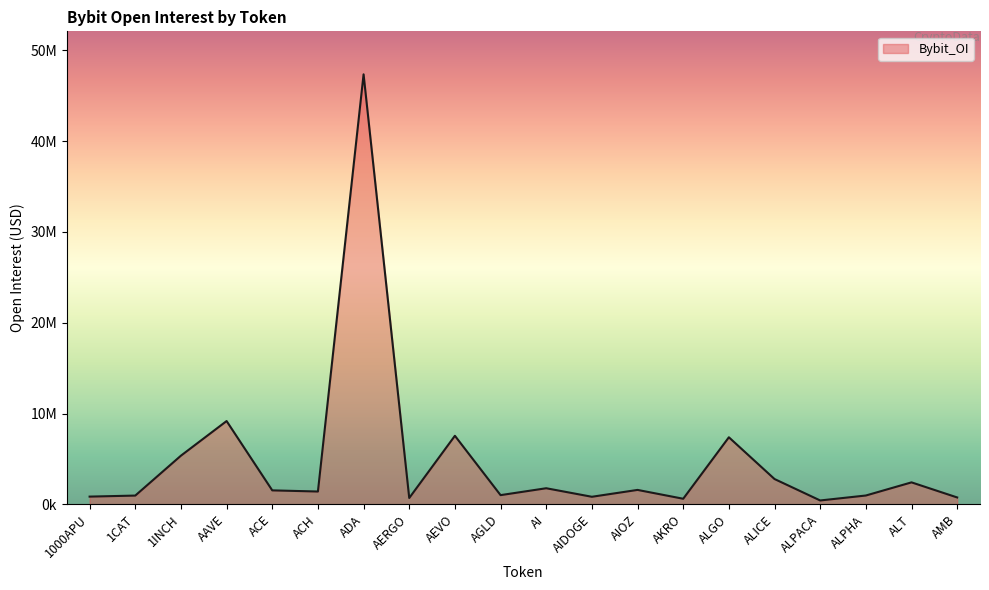

Does the chart have visible grid lines?

No